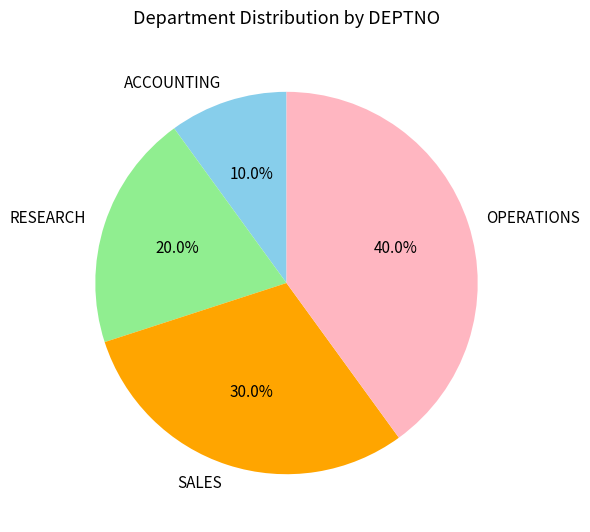

What percentage is the SALES slice, to the nearest percent?

30%